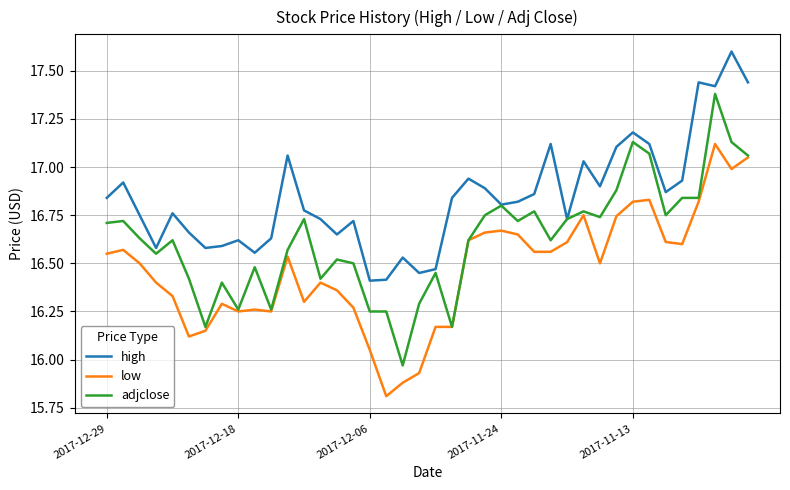

Which series has the largest range (max minus min)?

adjclose